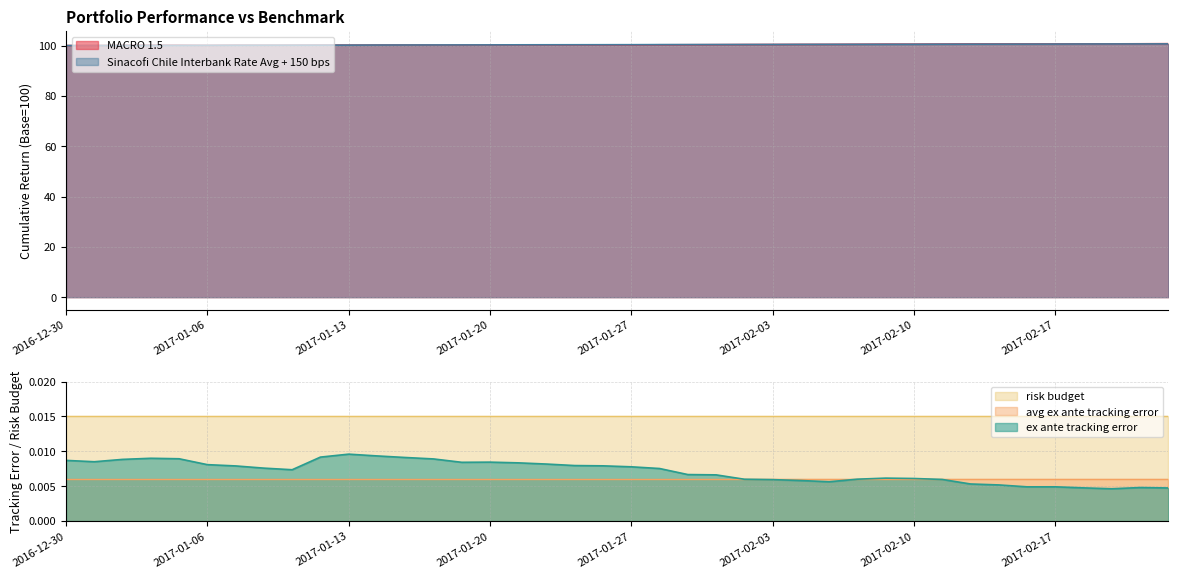

What is the sum of all Sinacofi Chile Interbank Rate Avg + 150 bps values?

4013.7